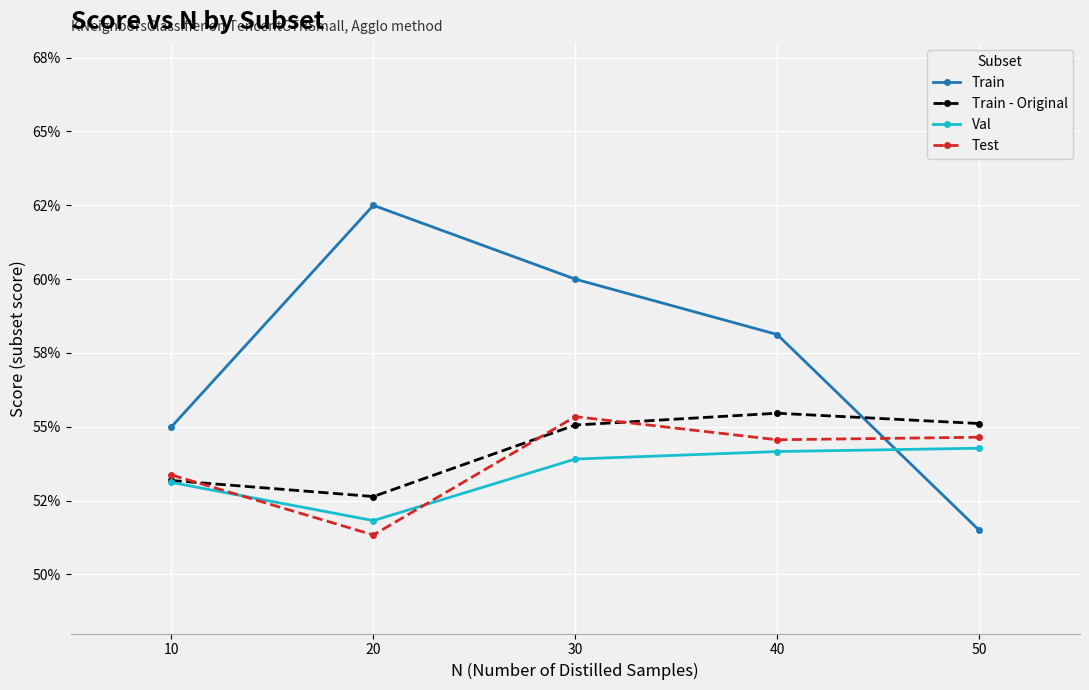

Is this an area chart (filled region under the line)?

No